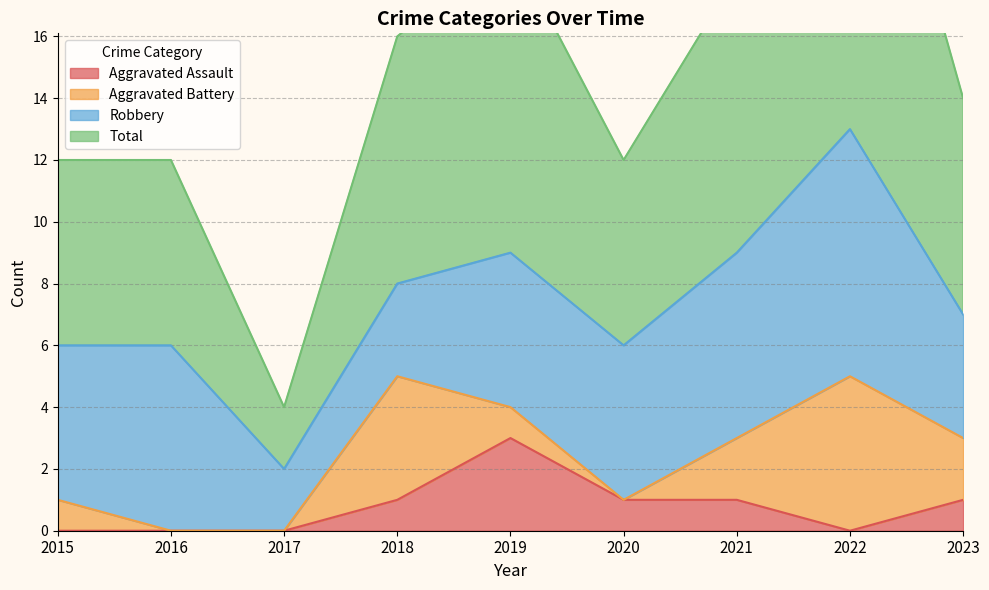

The value of Aggravated Assault at 2015 is 1. True or false?

False